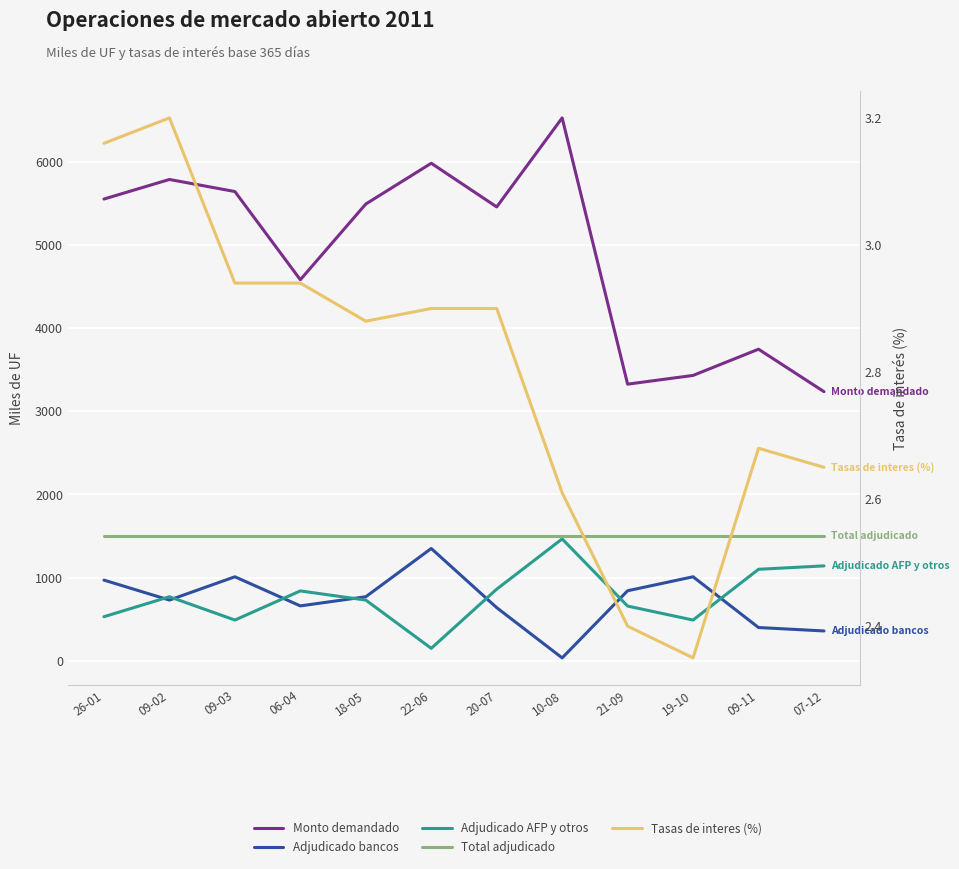

The Tasas de interes (%) series shows 4.2 at 18-05. True or false?

False